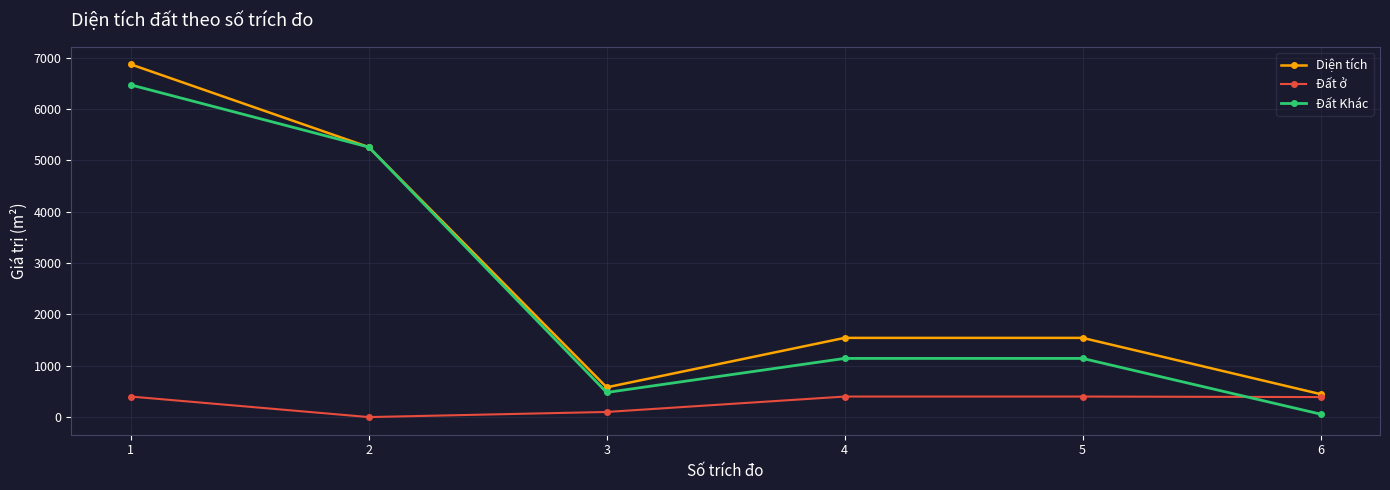

What is the difference between the highest and lowest values at 2?

5259.3